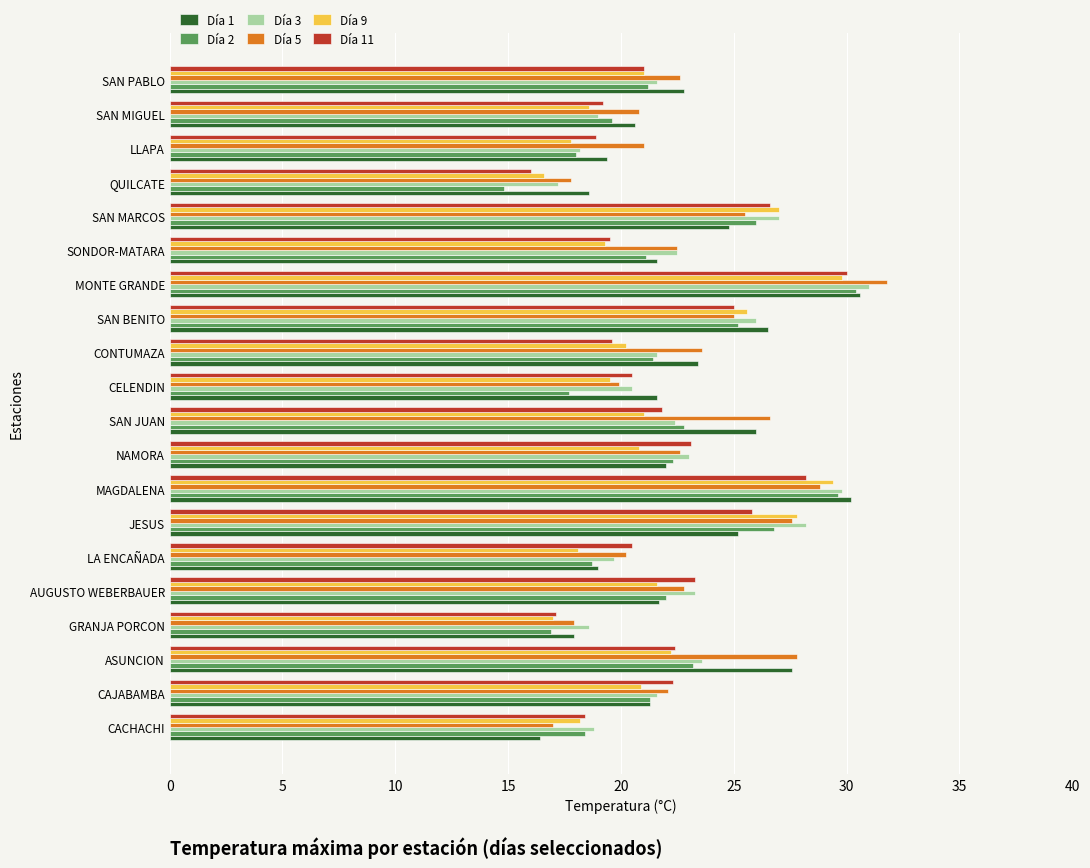

What is the difference between the maximum and minimum values in the Día 2 series?

15.6